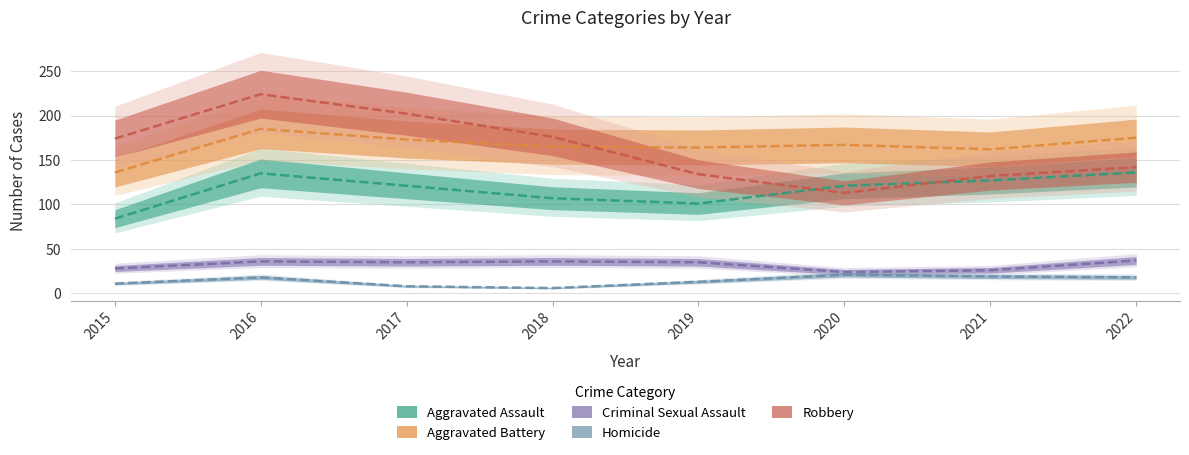

At which category does Aggravated Battery reach its first local valley?

2019